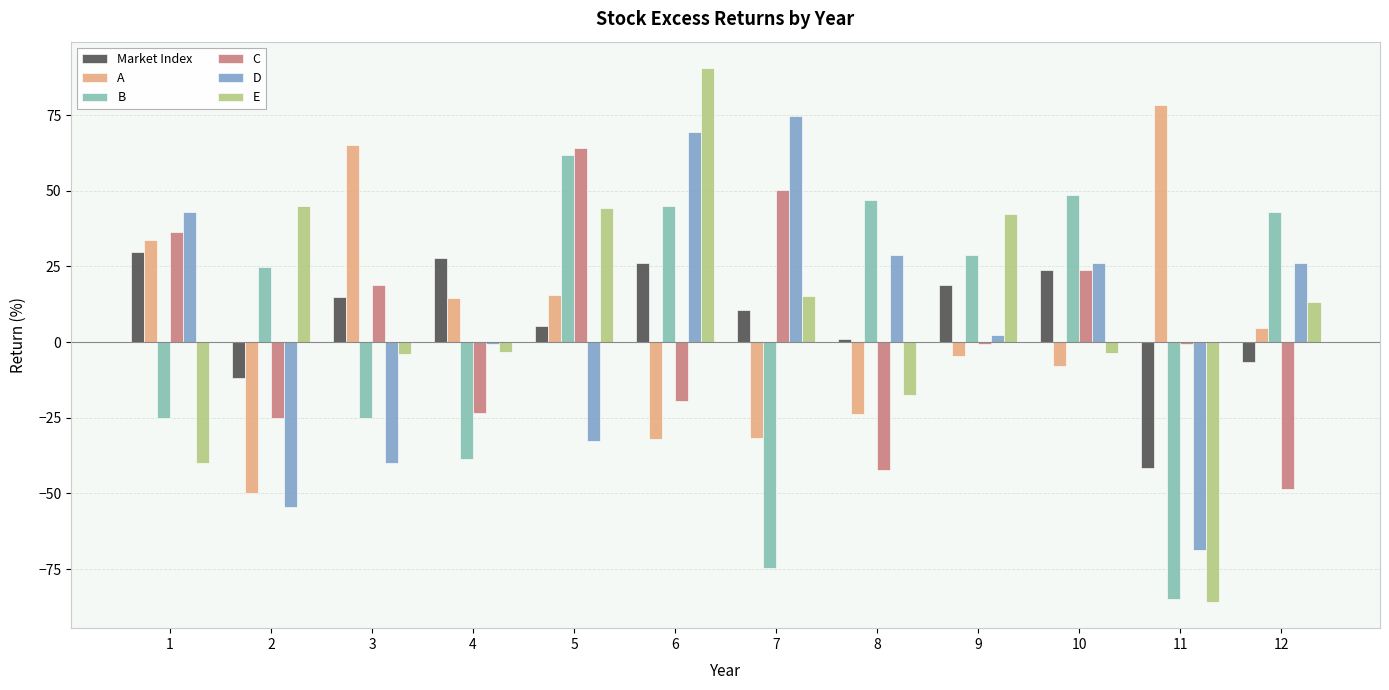

Between 7 and 9, which series saw the biggest shift?

B